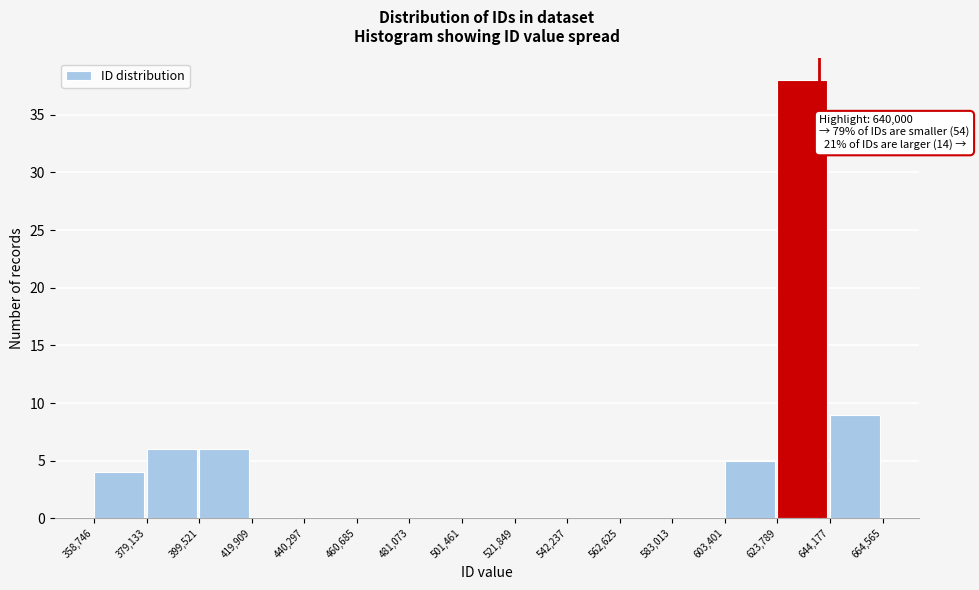

Over which range of the x-axis is the bar tallest?

623,789 to 644,177